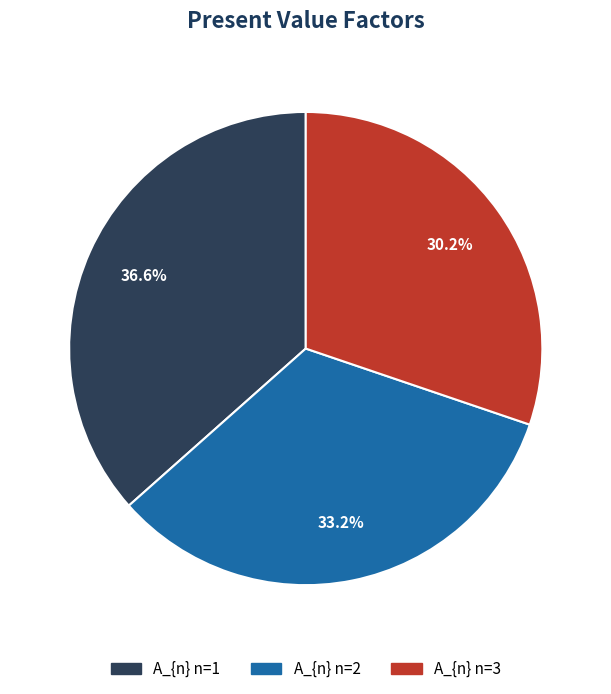

Which slice is the largest?

A_{n} n=1